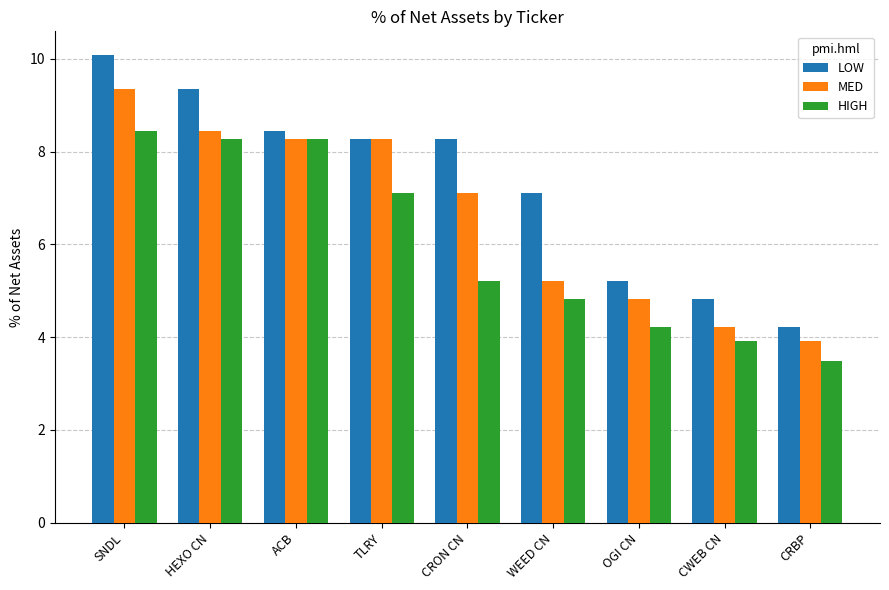

The HIGH series shows 5.2 at CRON CN. True or false?

True